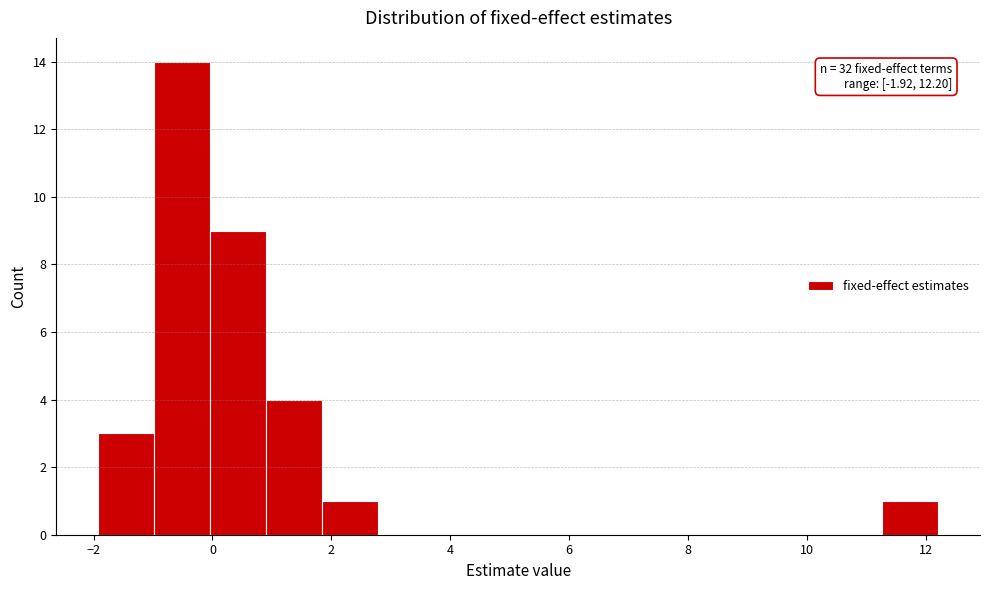

Which range on the x-axis has the tallest bar?

-1.0 to 0.0